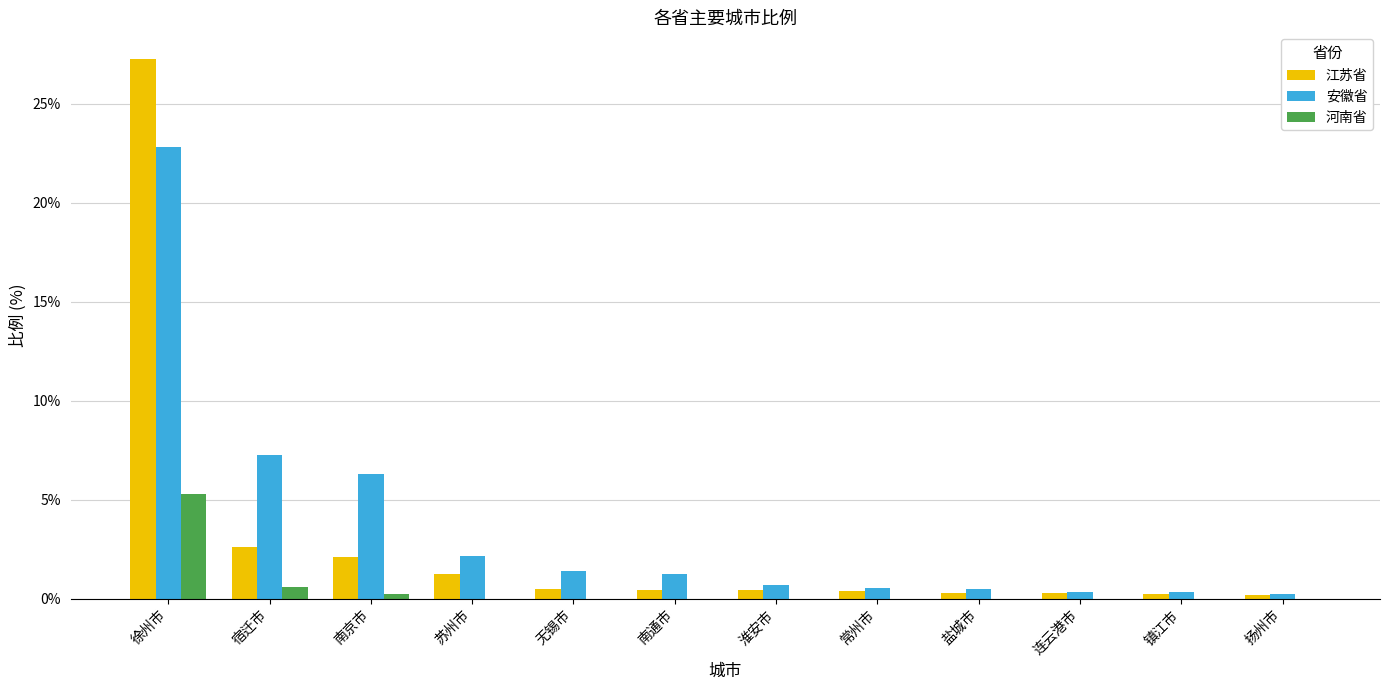

The 安徽省 series shows 0.7 at 淮安市. True or false?

True